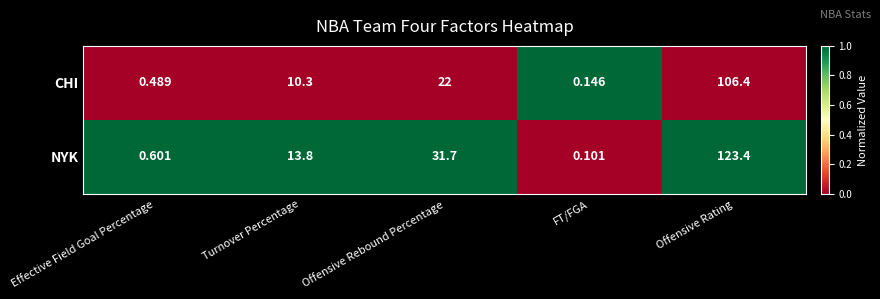

At FT/FGA, list the series in order from largest to smallest.

CHI, NYK